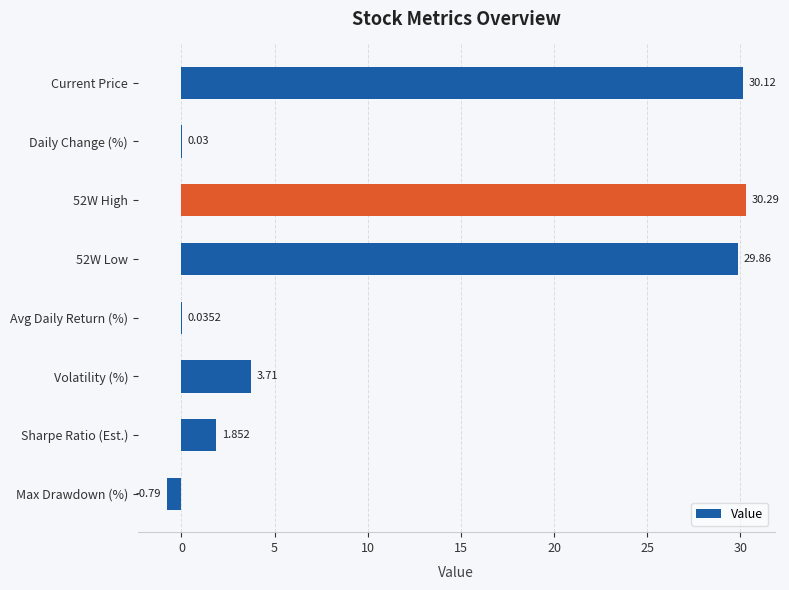

What is the greatest value displayed?

30.3